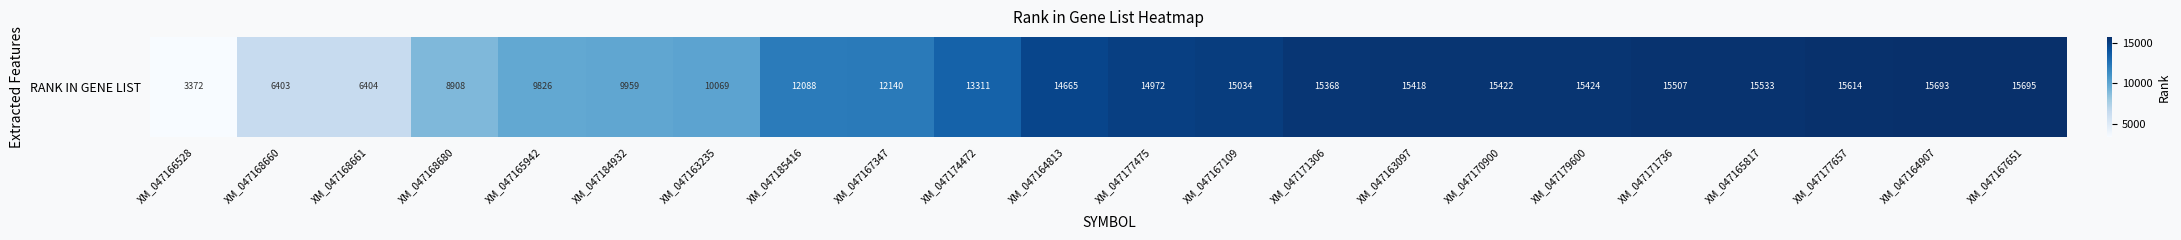

Rank the categories by value from highest to lowest.

XM_047167651, XM_047164907, XM_047177657, XM_047165817, XM_047171736, XM_047179600, XM_047170900, XM_047163097, XM_047171306, XM_047167109, XM_047177475, XM_047164813, XM_047174472, XM_047167347, XM_047185416, XM_047163235, XM_047184932, XM_047165942, XM_047168680, XM_047168661, XM_047168660, XM_047166528